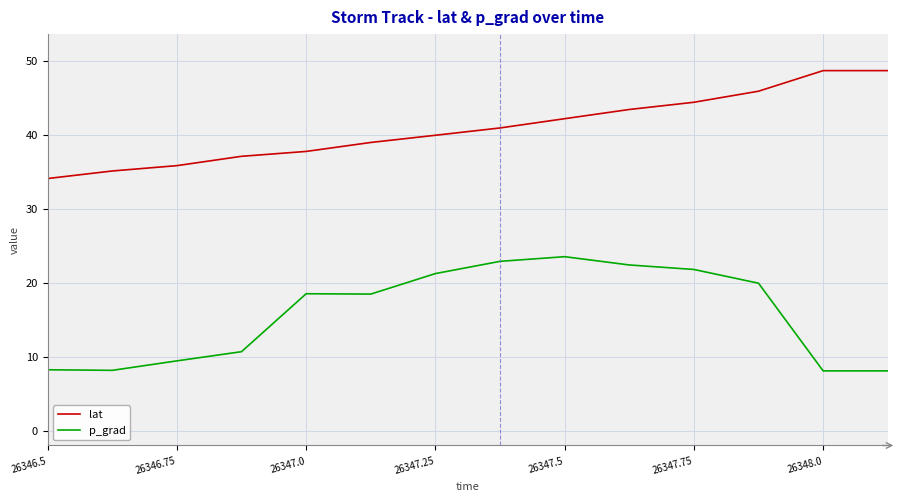

True or false: lat and p_grad intersect in this chart.

False